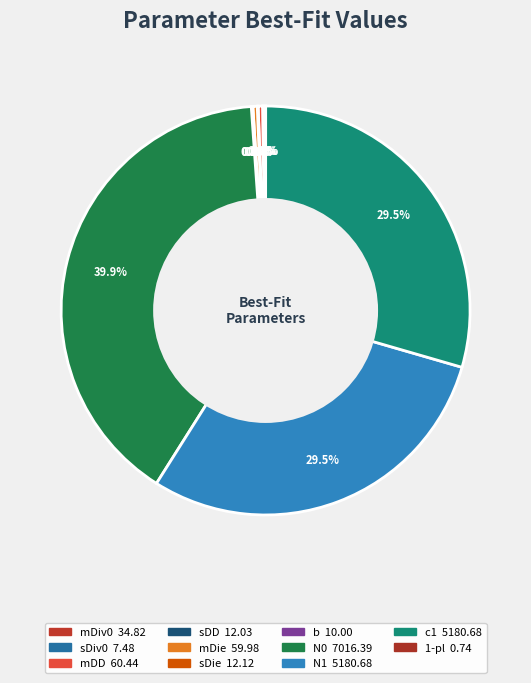

Do N1 and b together represent more than half of the pie?

No